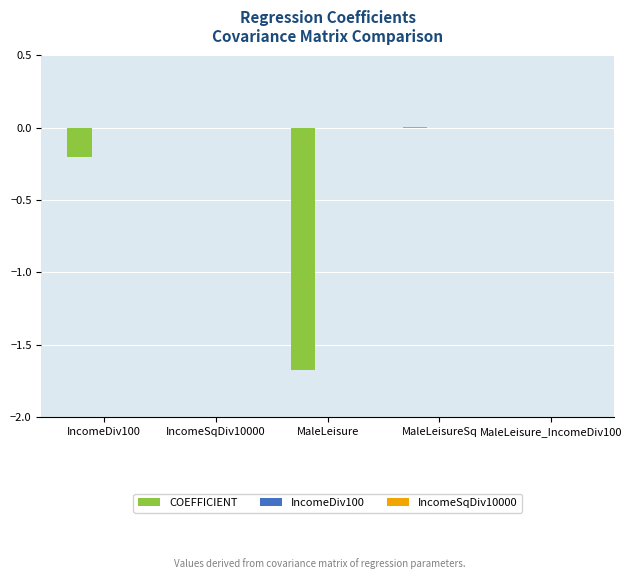

Are the bars horizontal?

No